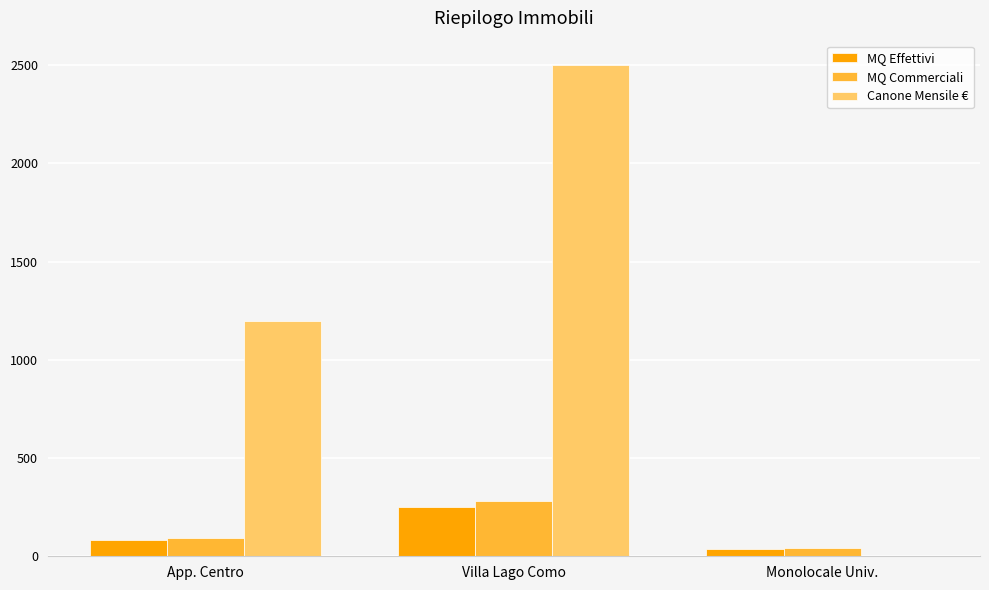

At which label does MQ Effettivi reach its peak?

Villa Lago Como